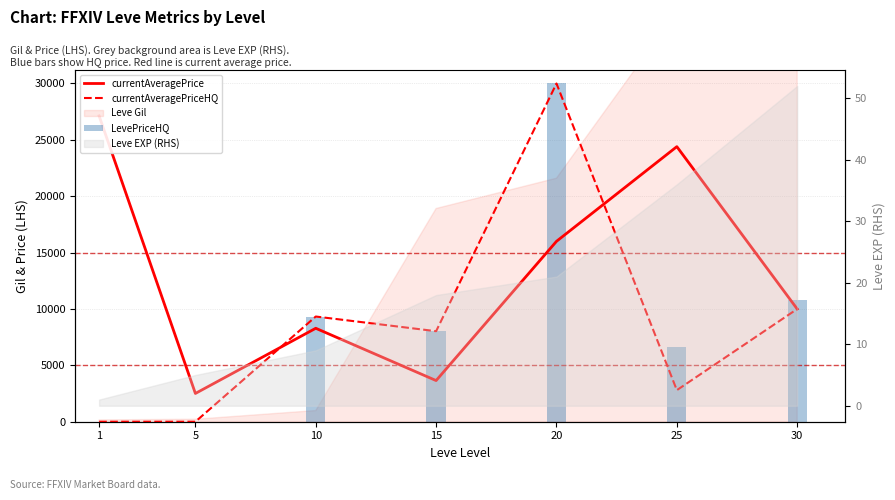

What is the average value of the currentAveragePrice series?

13139